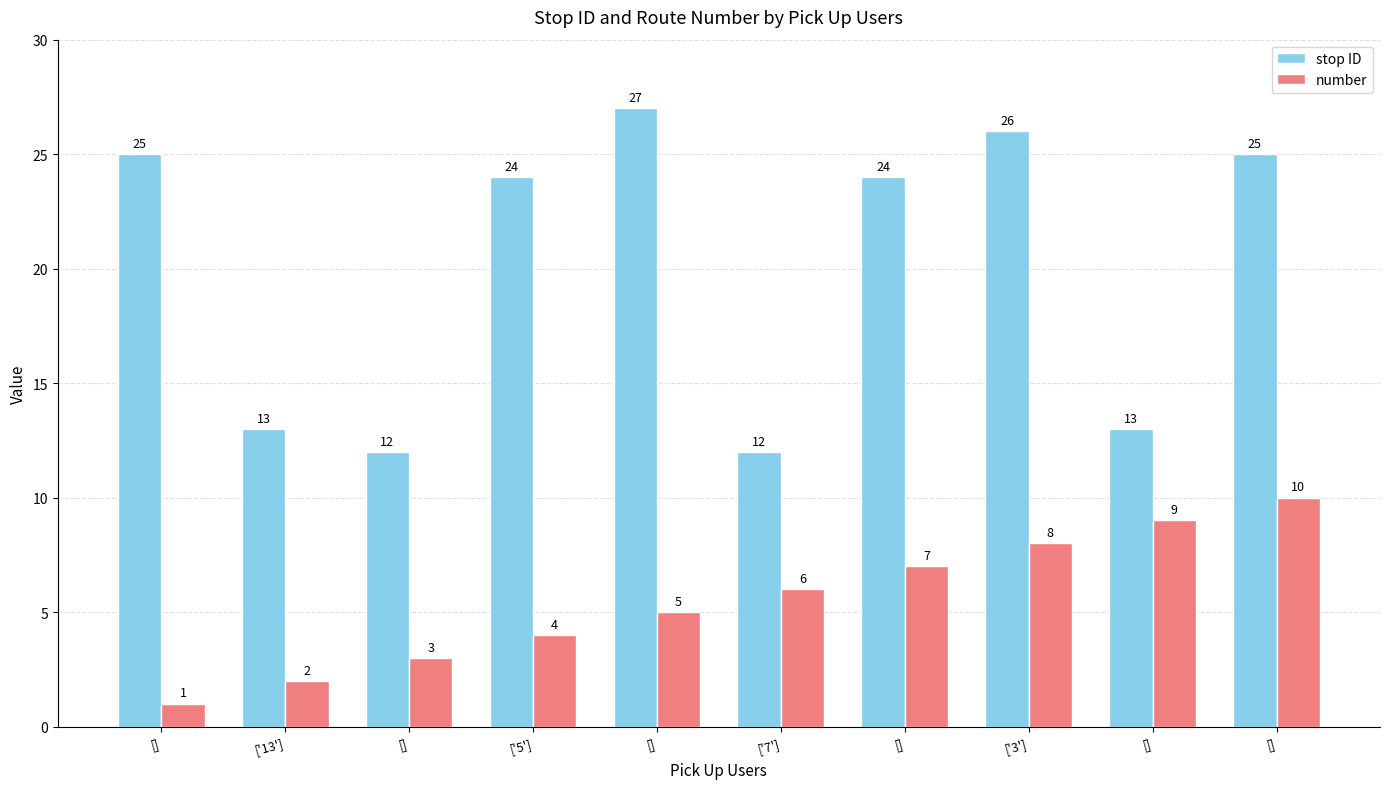

List the series in order of their peak value, highest first.

stop ID, number